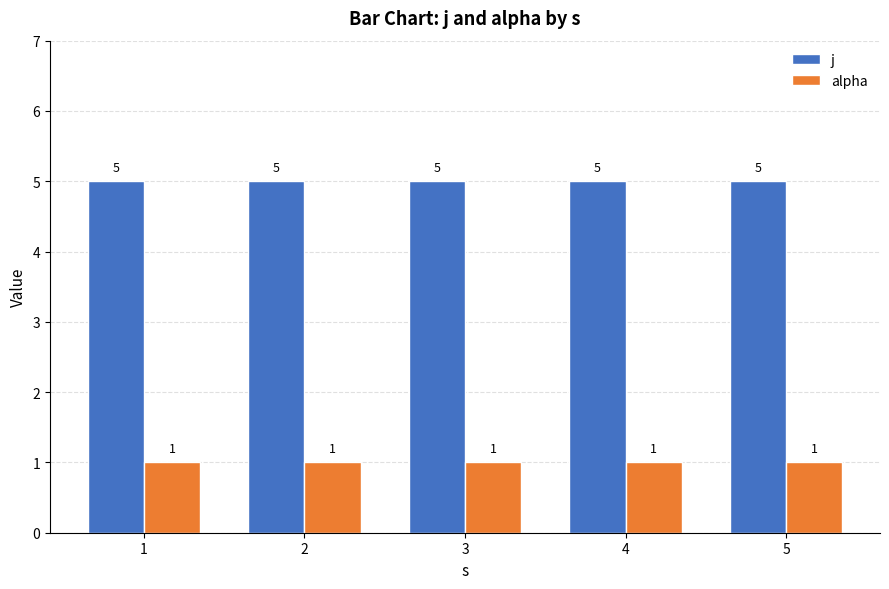

How many bars are there in each group?

2